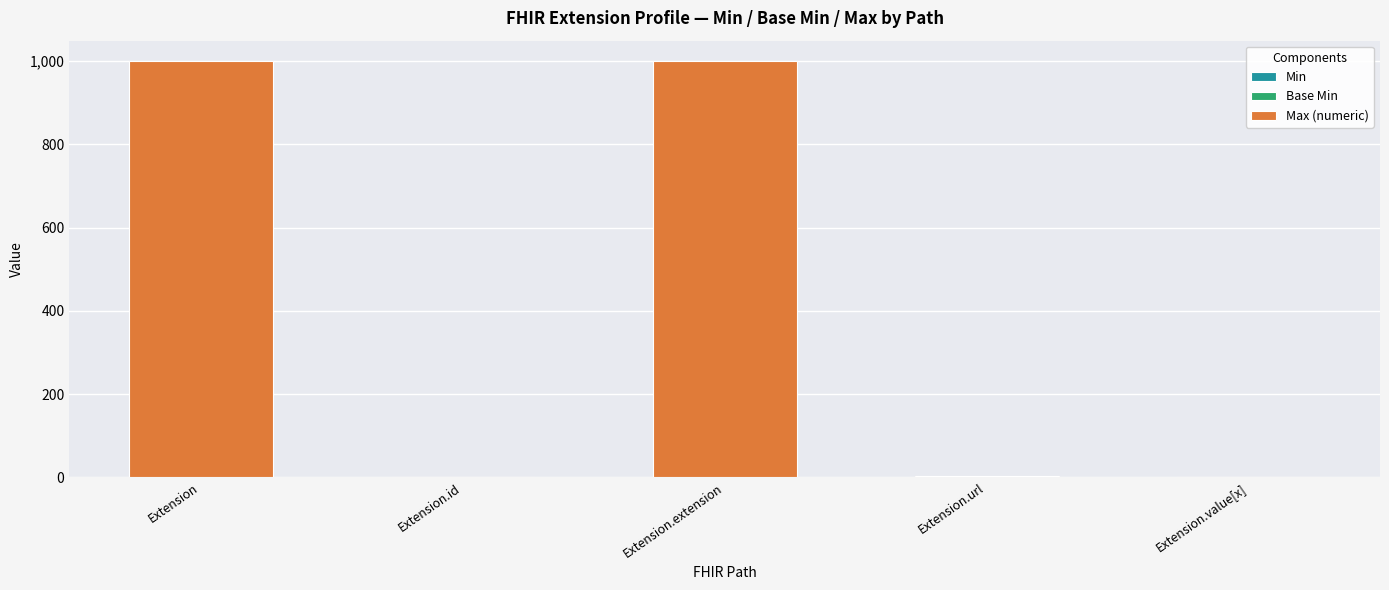

What is the total value across all series at Extension.extension?

999